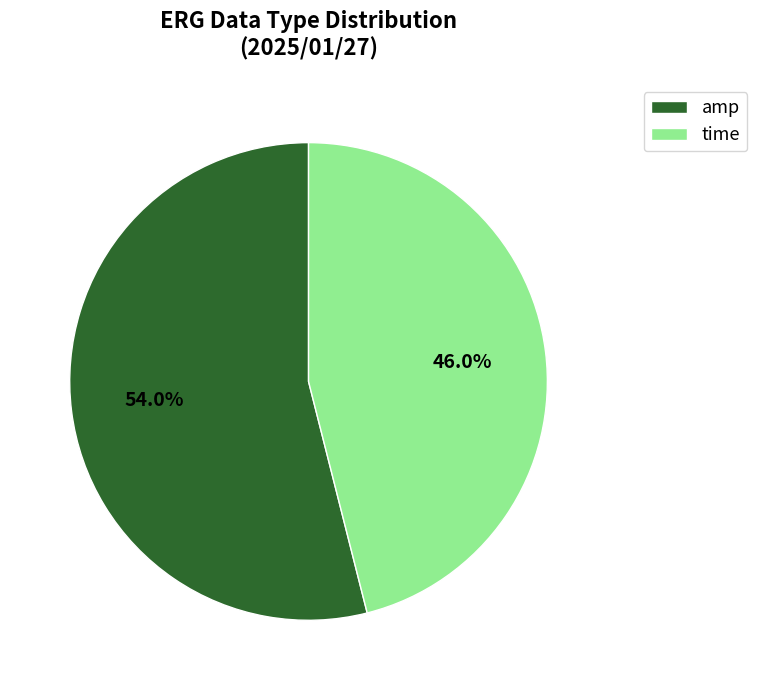

Is there a majority slice in this chart?

Yes